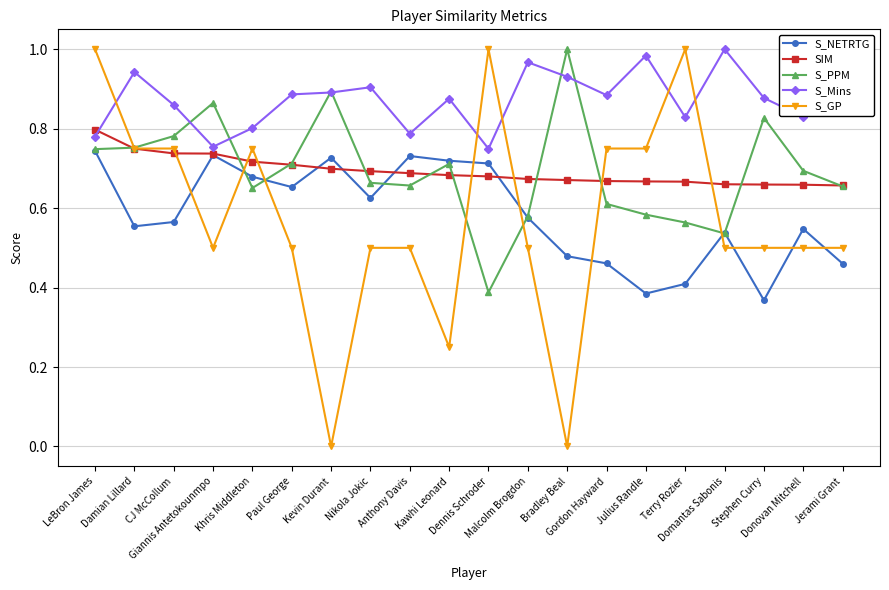

The S_PPM series shows 0.3 at LeBron James. True or false?

False